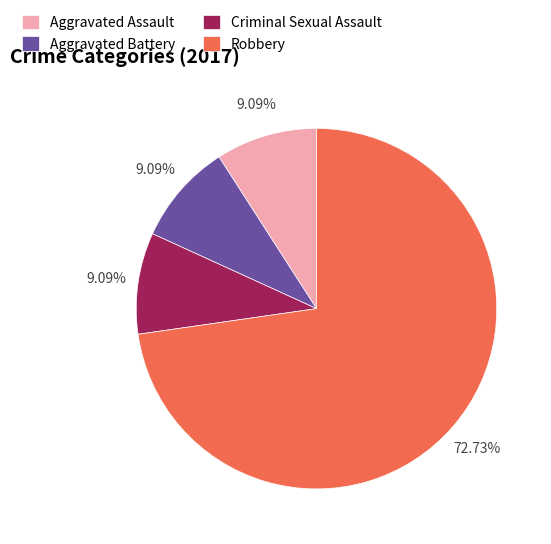

What is the ratio of the value at Criminal Sexual Assault to the value at Aggravated Battery?

1.0